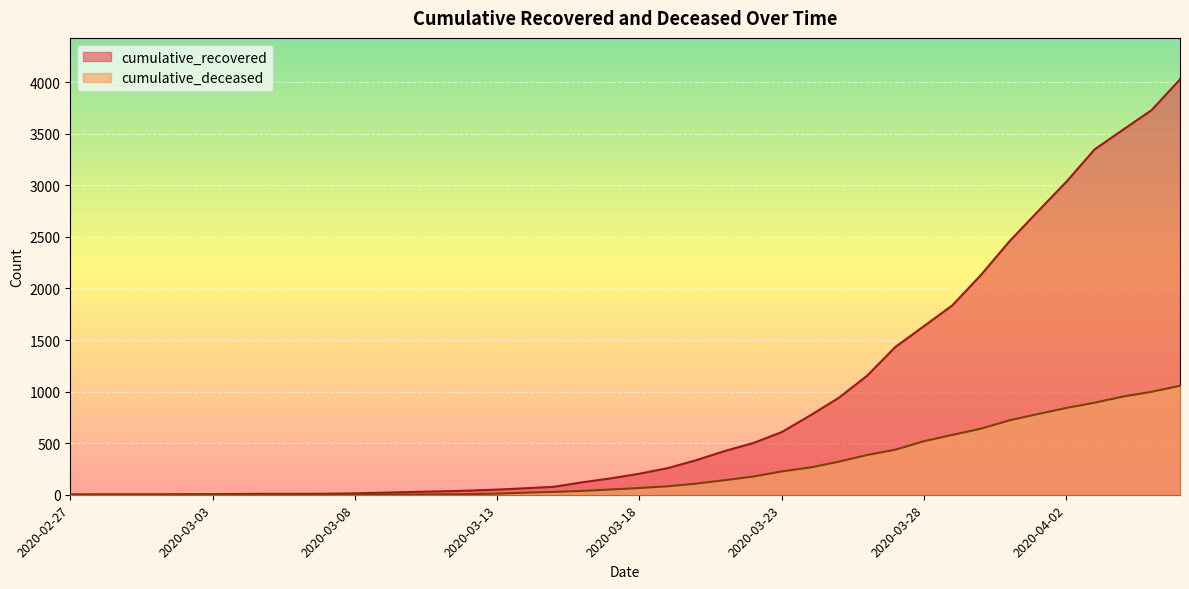

True or false: cumulative_recovered has more than 1 interior local peaks.

False